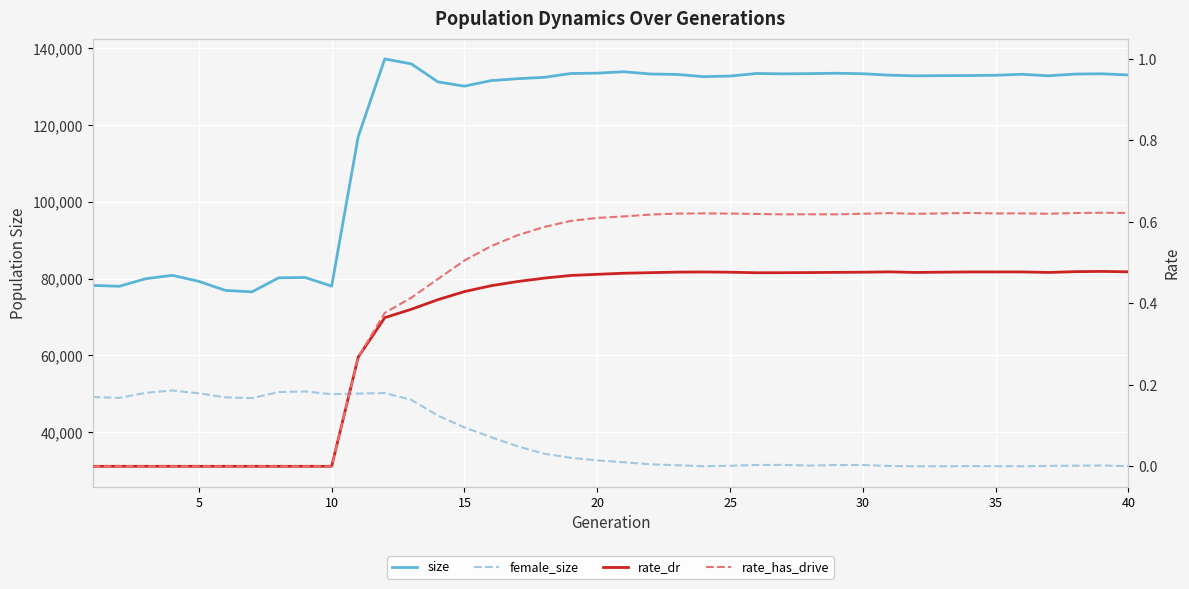

The rate_dr series shows 0.3 at 18. True or false?

False